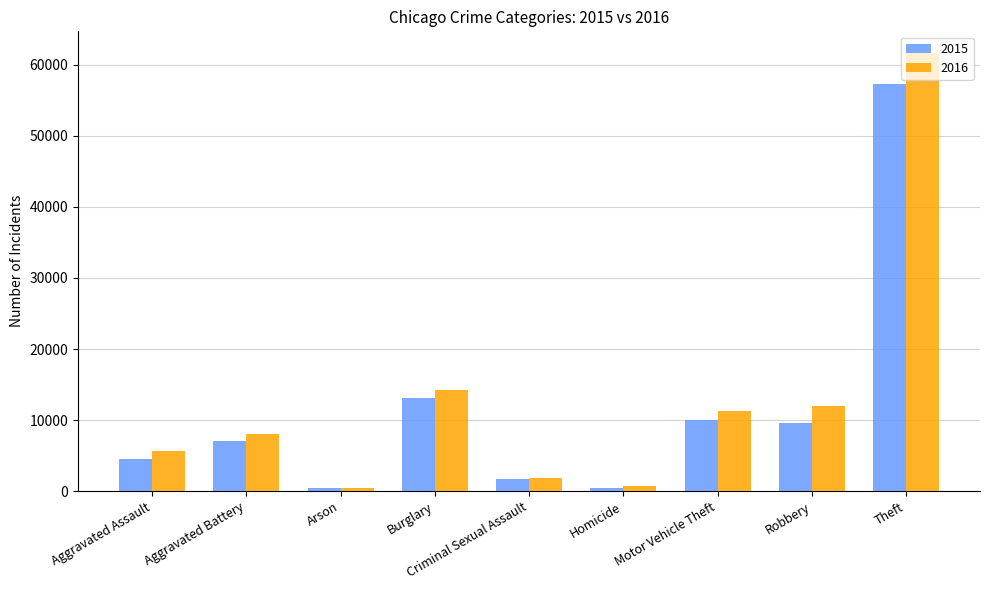

How many bars are there in total?

18